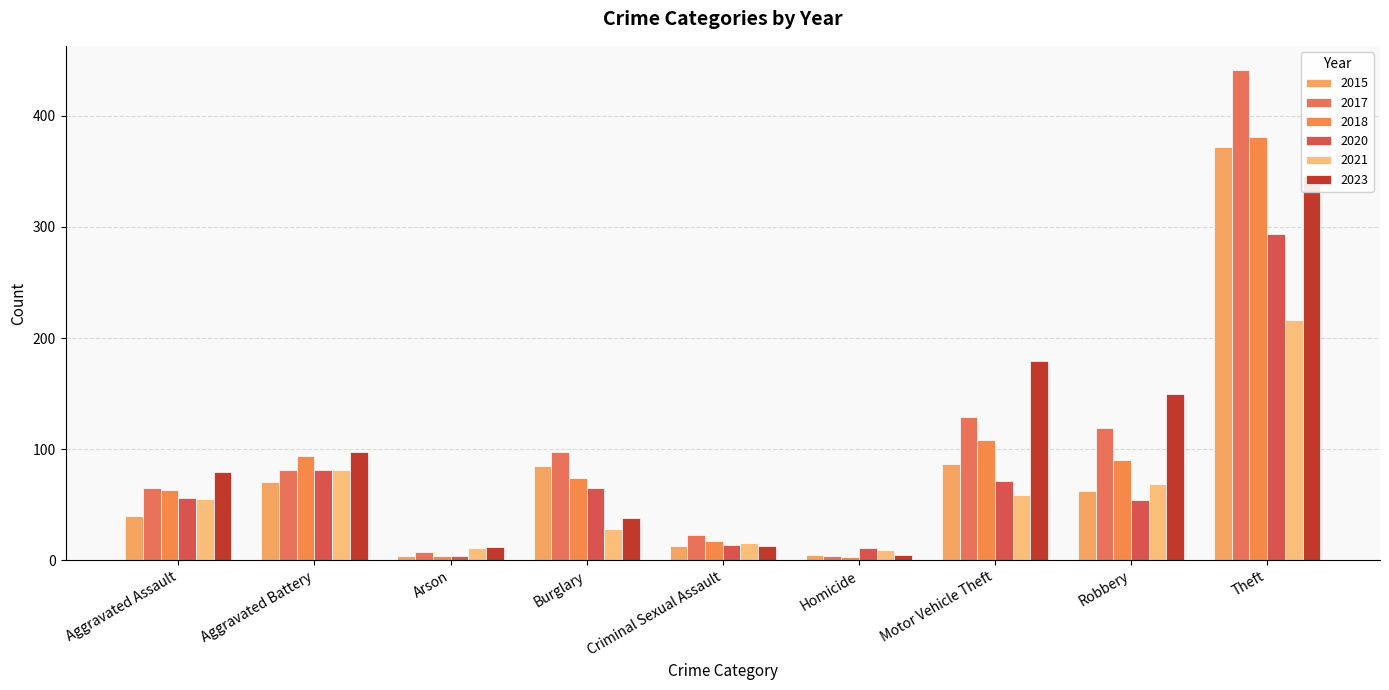

At how many categories does at least one series exceed 166?

2